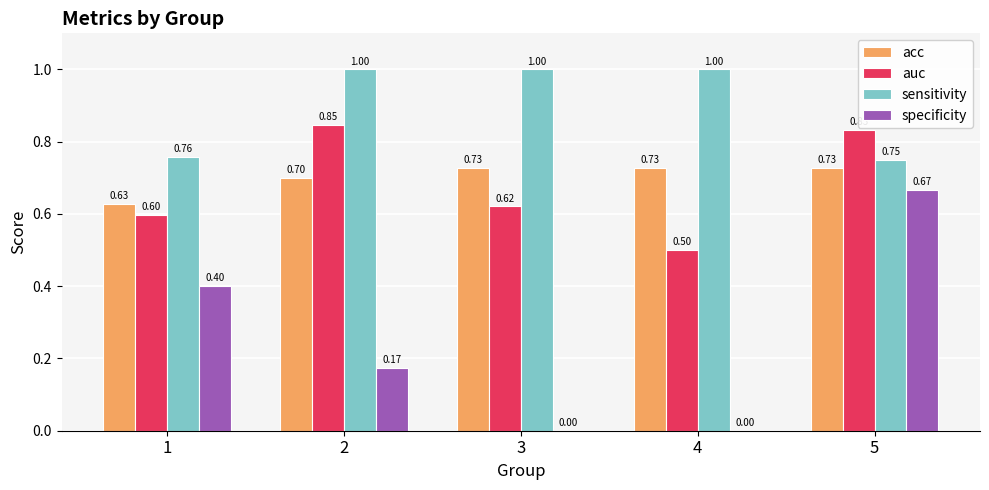

What is the total value across all series at 5?

3.0